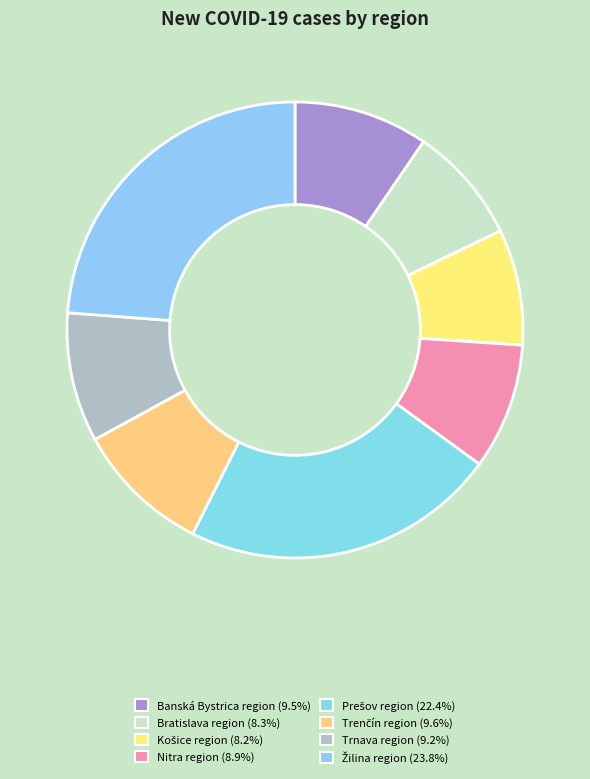

What is the ratio of the value at Košice region to the value at Žilina region?

0.3